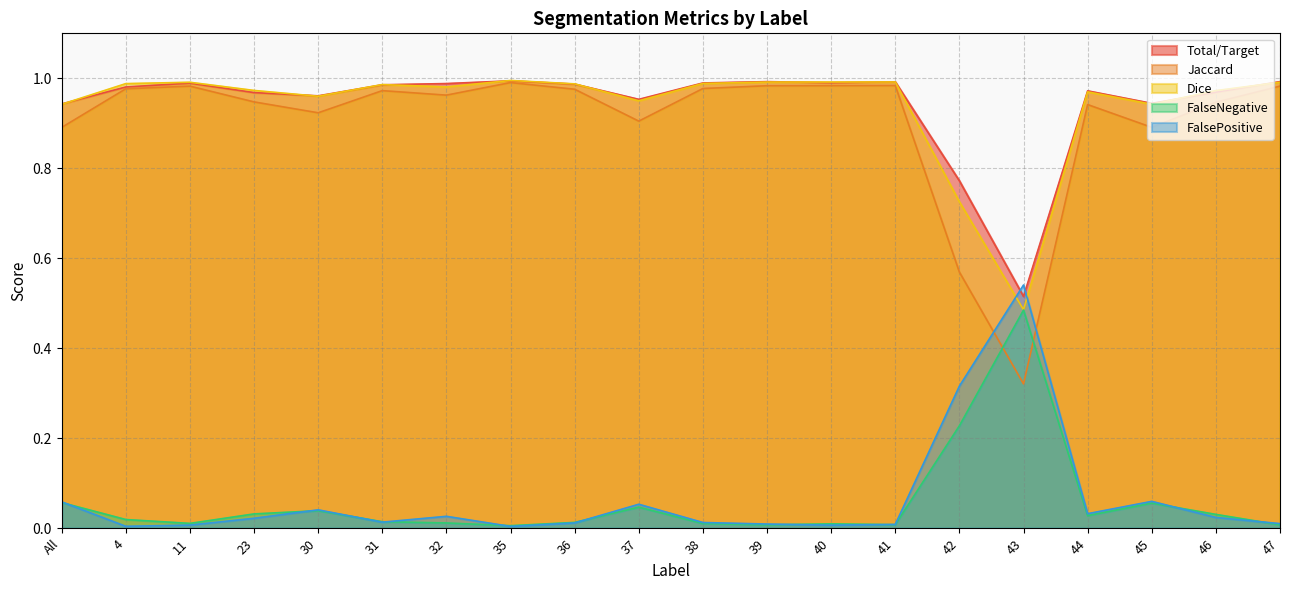

Which series has the largest total across all categories?

Total/Target